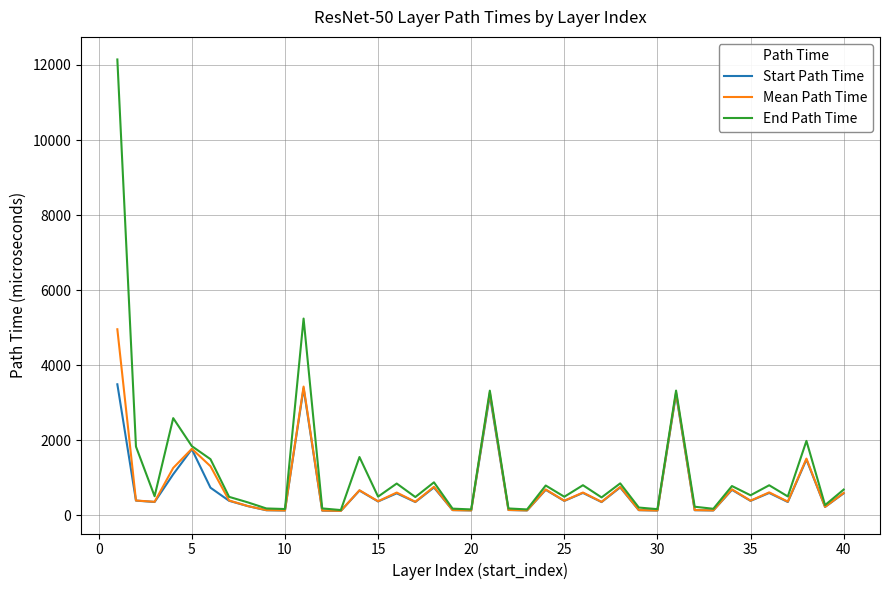

Which series has the largest range (max minus min)?

End Path Time